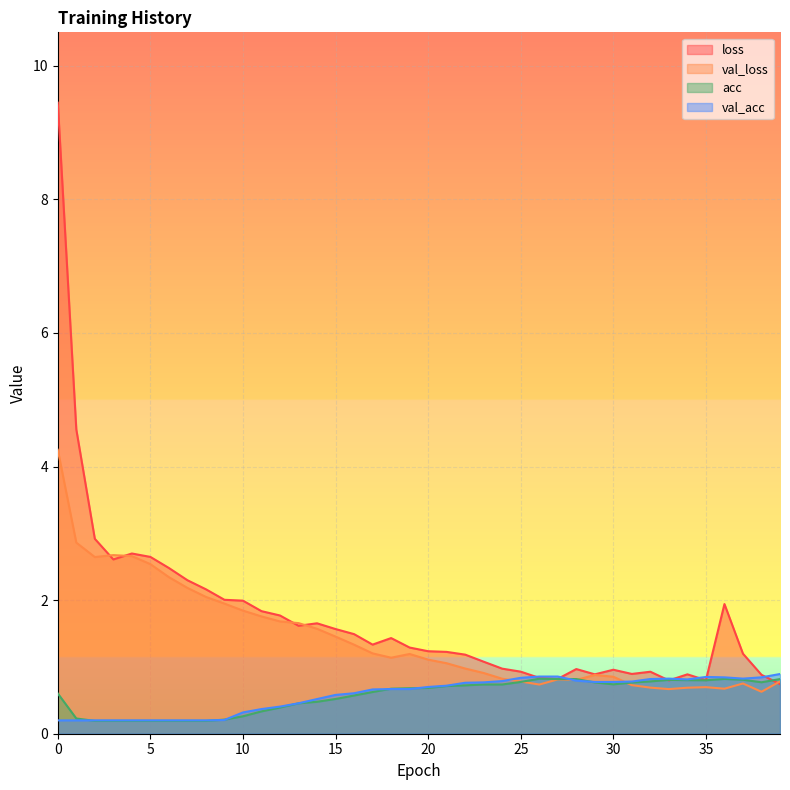

What is the average value of the val_loss series?

1.4